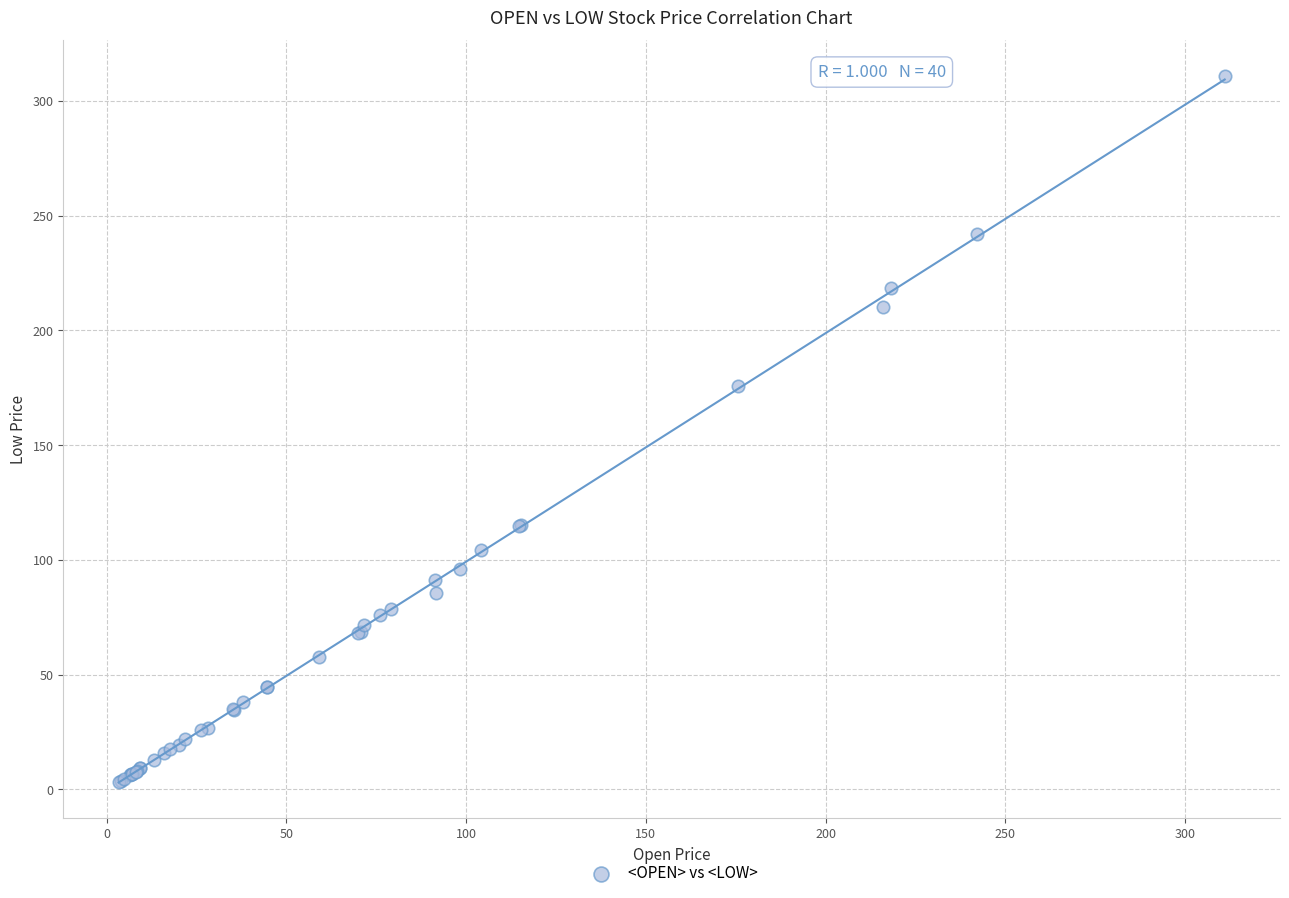

What Y value in the scatter plot is closest to 157?

175.6